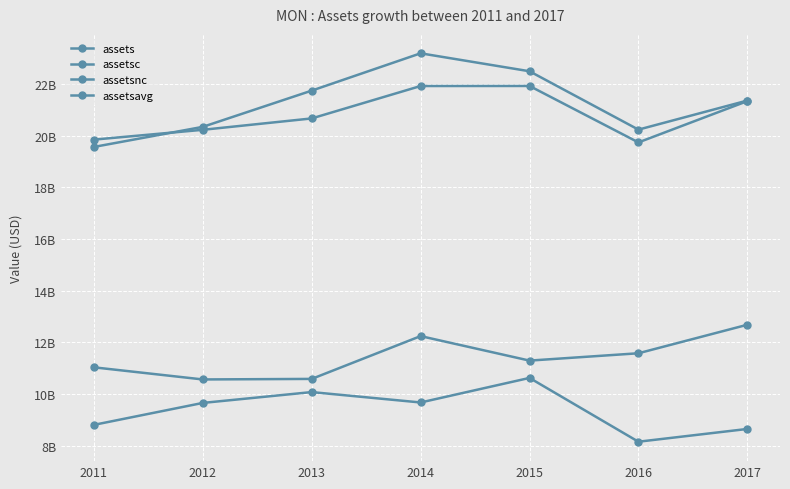

How many series are shown in this chart?

4